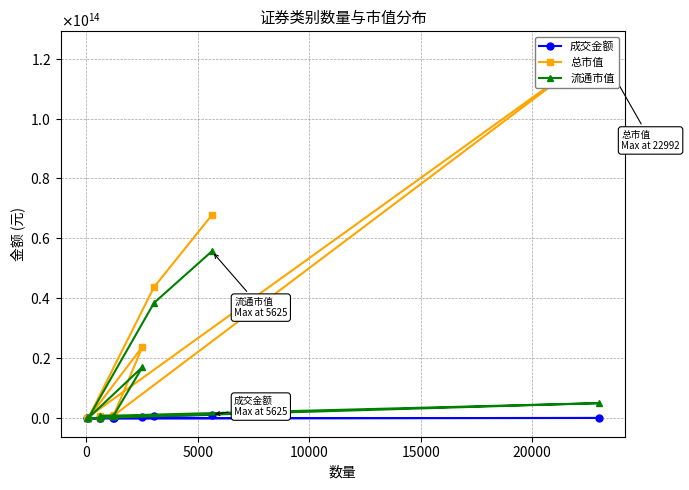

What is the difference between the maximum and minimum values in the 流通市值 series?

55715279401610.1